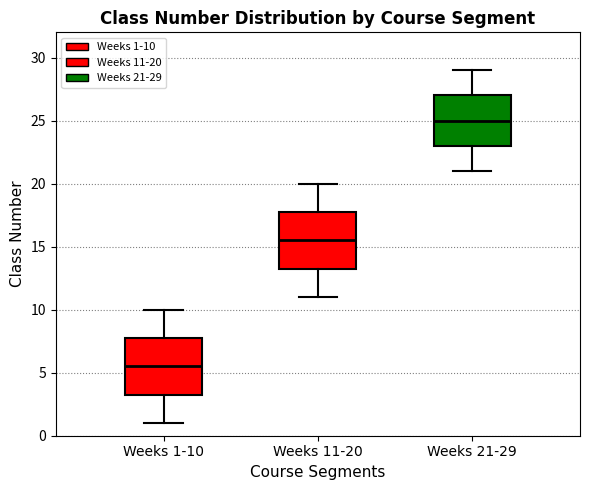

Where does the lower whisker of the box for Weeks 1-10 end on the y-axis? The values are not printed on the chart, so give them approximately, as read against the axis.

1.0